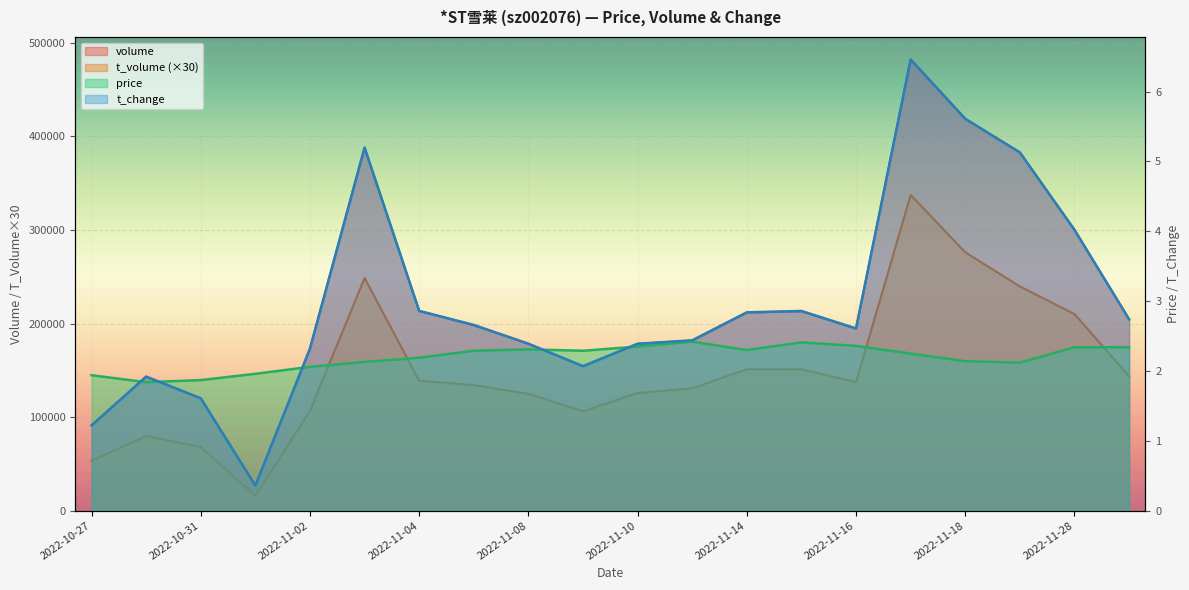

What is the label of the 7th point from the right?

2022-11-15